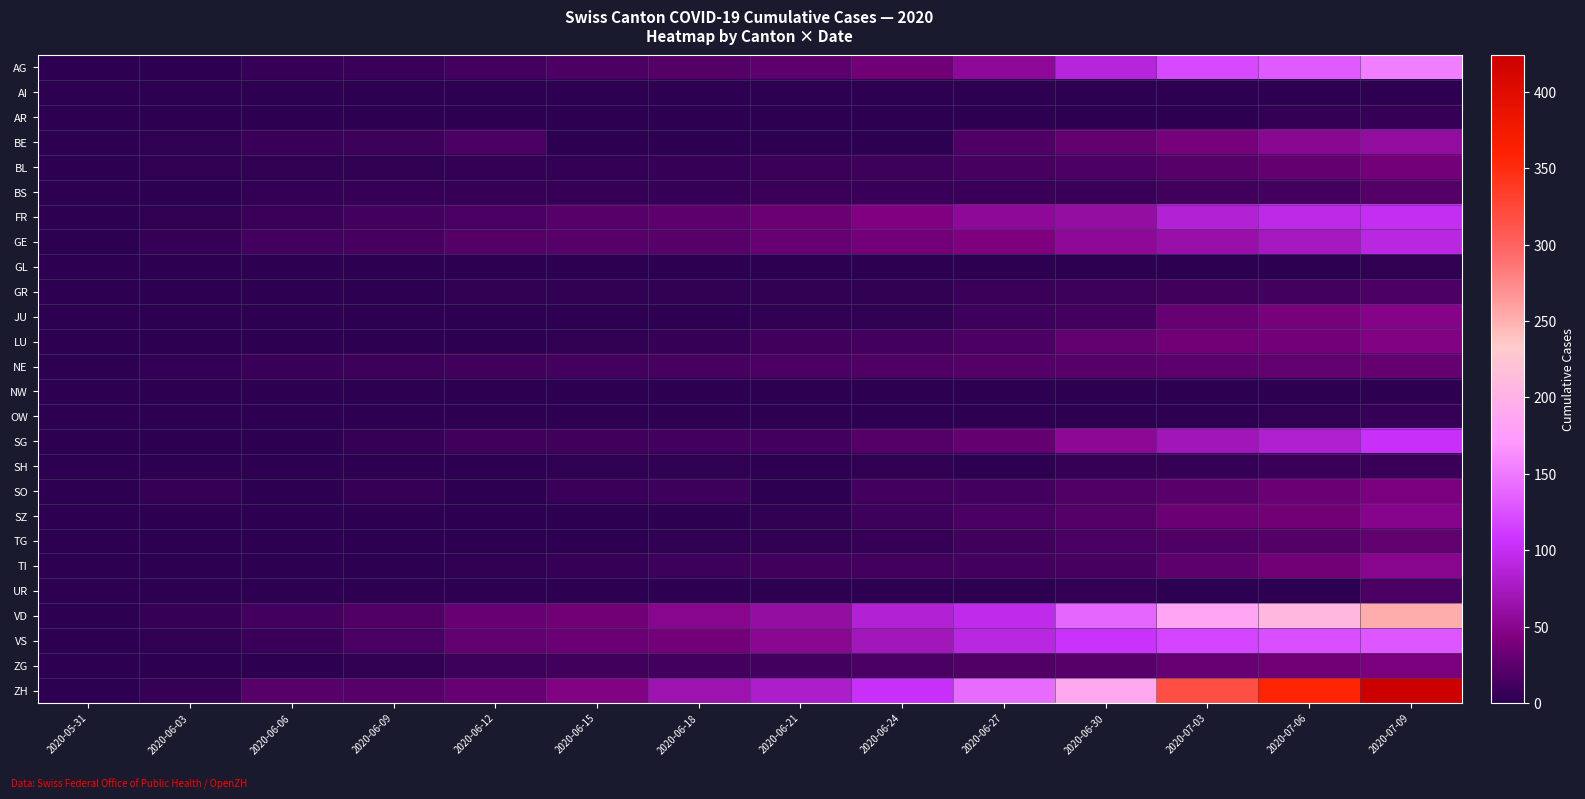

What is the difference between the highest and lowest values at 2020-06-03?

6